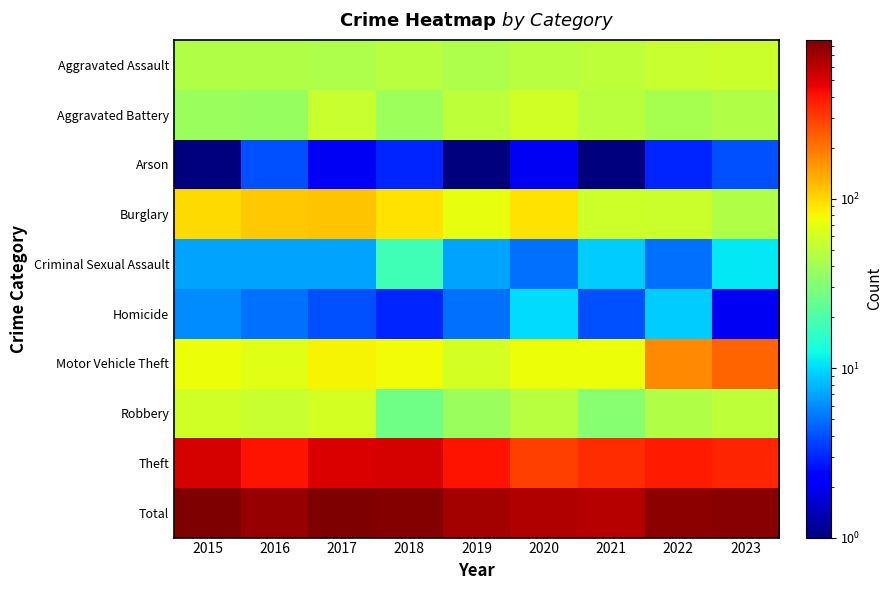

Between 2016 and 2023, which is larger?

2023